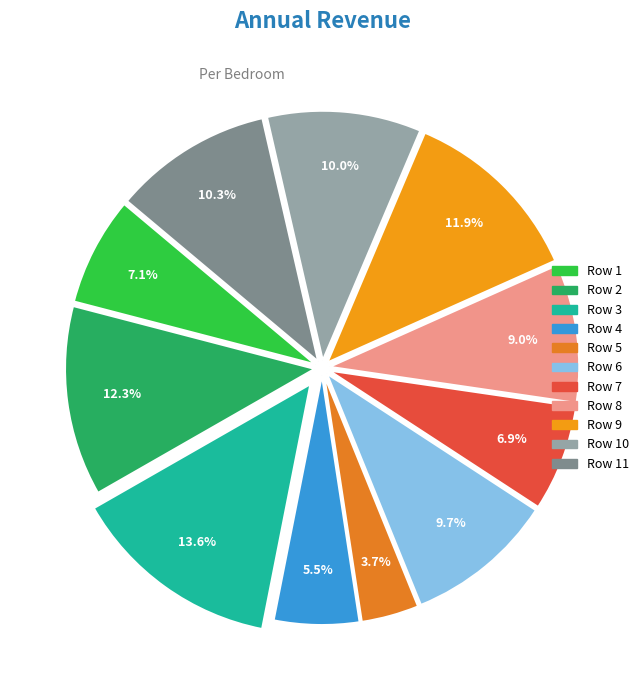

Which slice is the largest?

Row 3